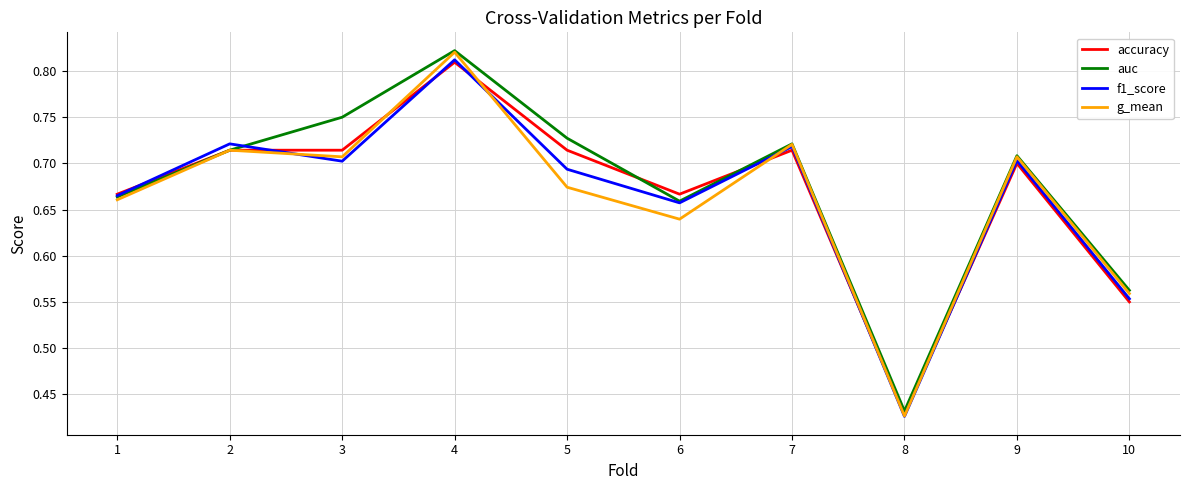

Where is accuracy nearest to the value 0?

8